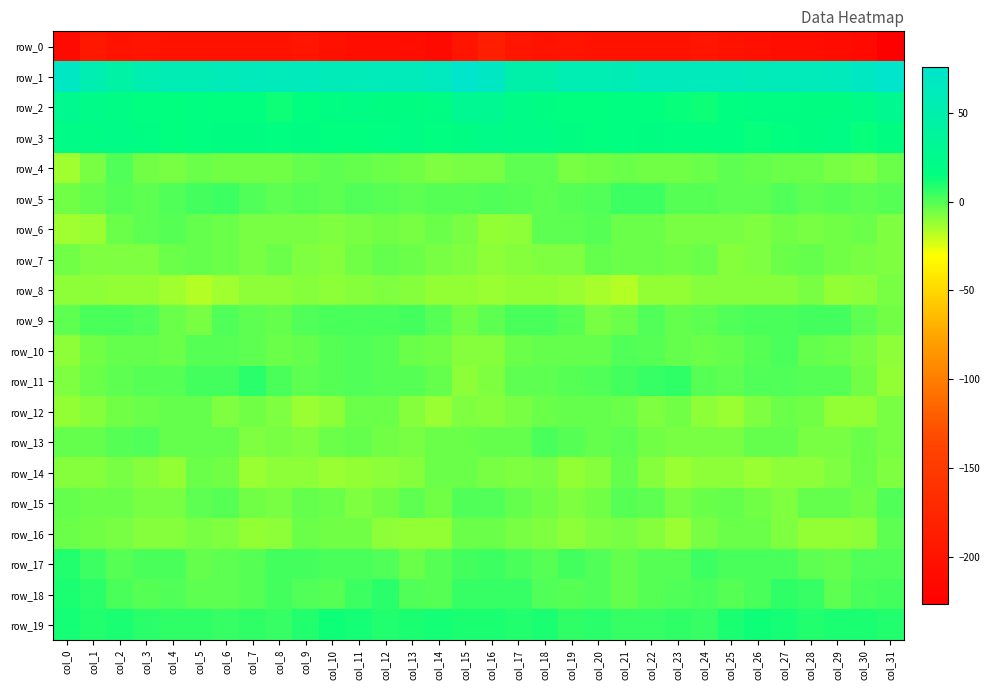

Which series has the largest range (max minus min)?

row_0